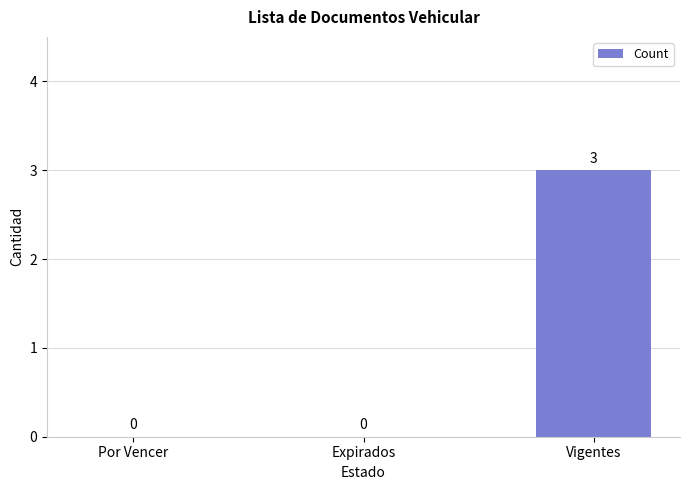

What is the average value?

1